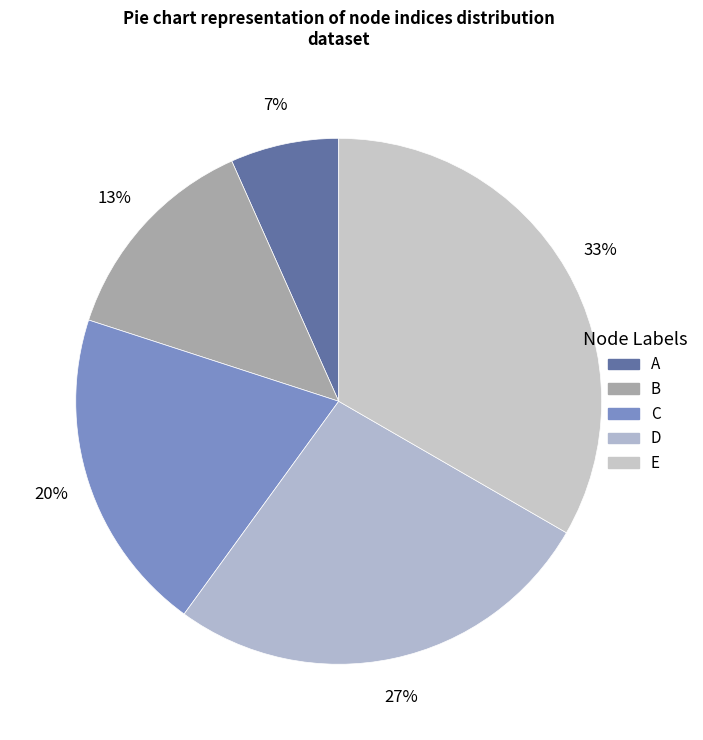

Does any single category account for the majority?

No